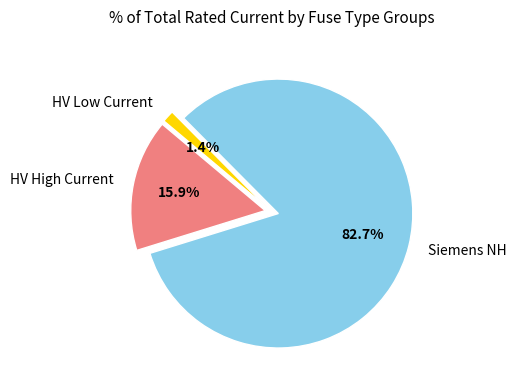

Between HV High Current and HV Low Current, which is larger?

HV High Current